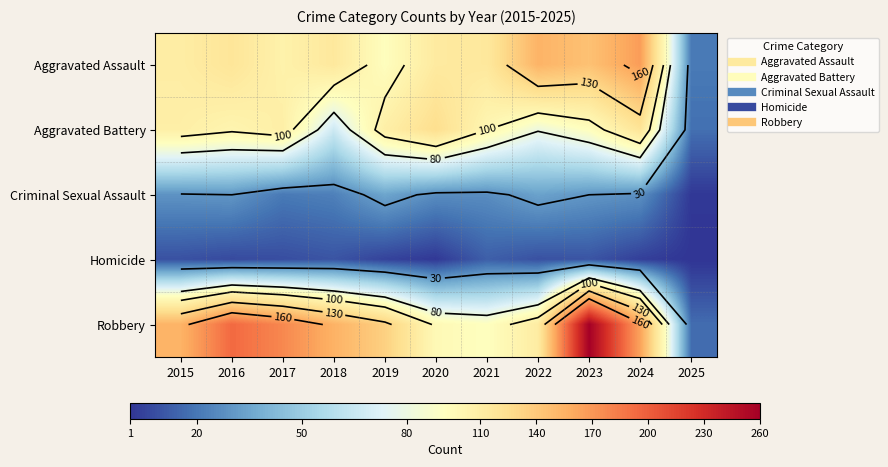

At how many categories does at least one series exceed 26?

10